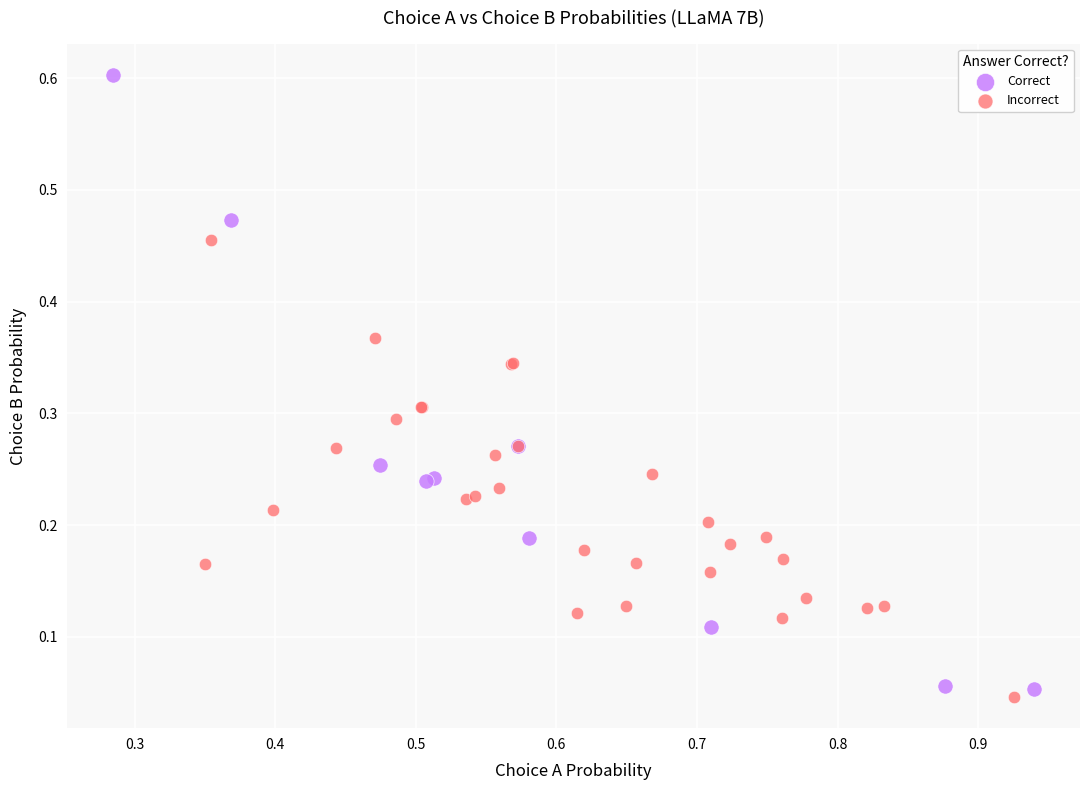

Which series has the largest Y range (max minus min)?

Correct